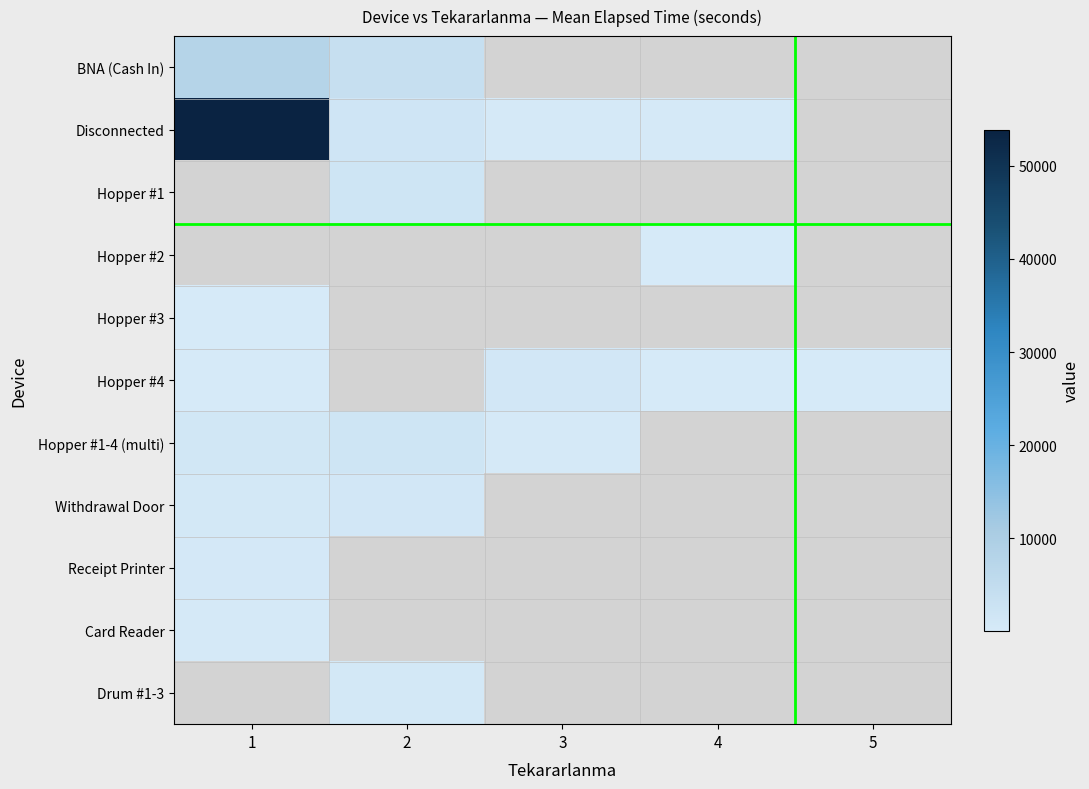

How many values in the Disconnected series exceed 1560?

1